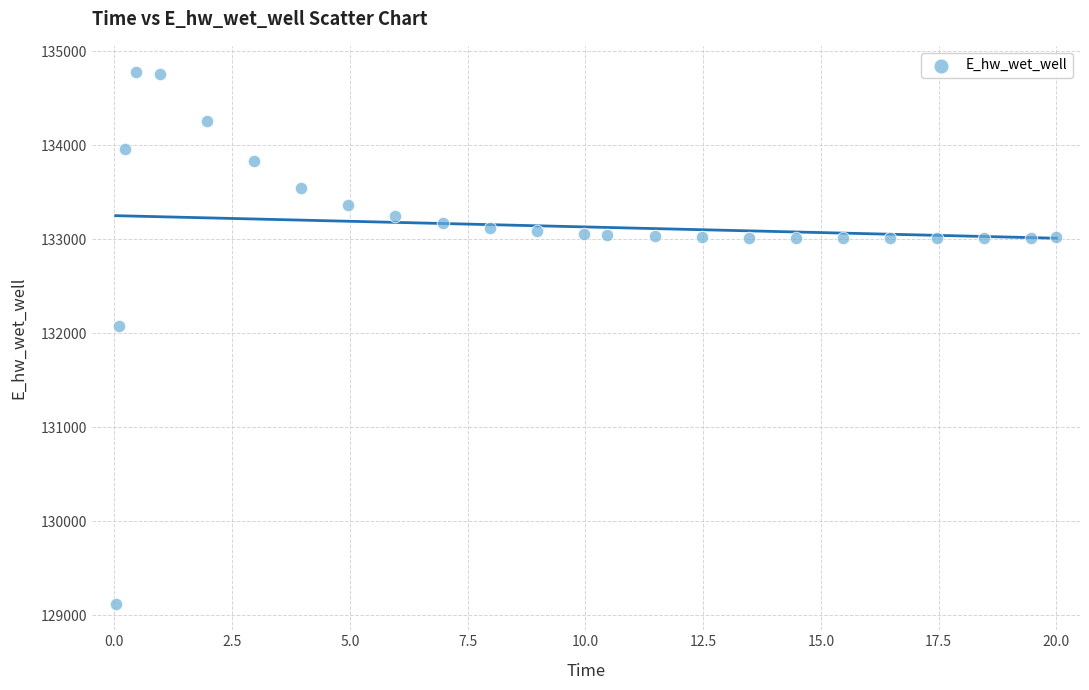

What is the range of X values (max minus min)?

20.0